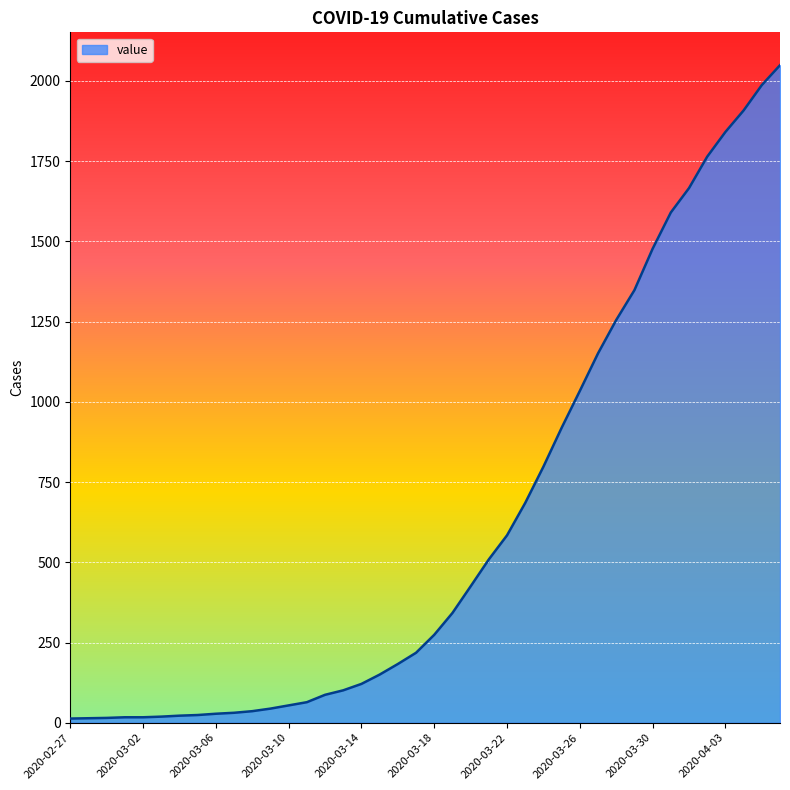

What is the greatest value displayed?

2049